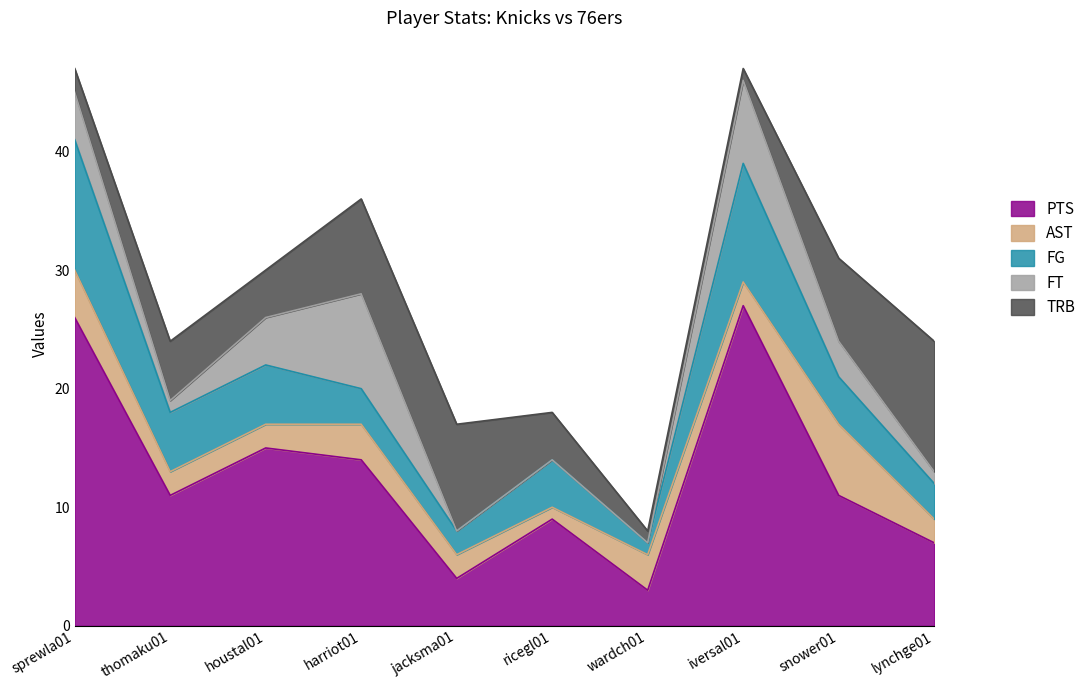

True or false: PTS and AST intersect in this chart.

False